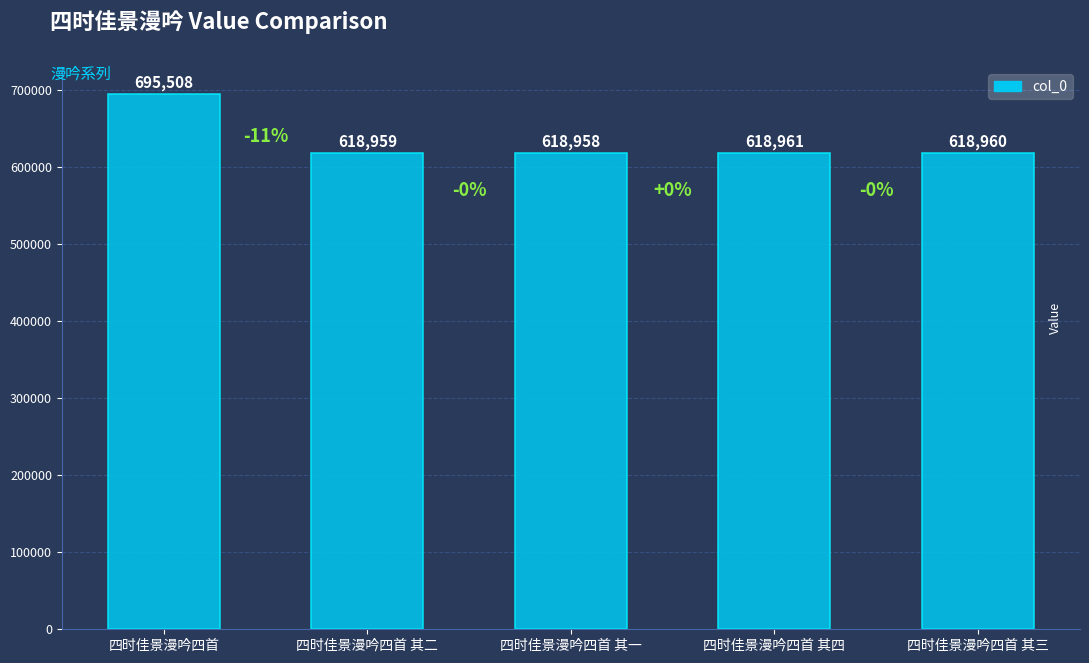

Are the bars horizontal?

No